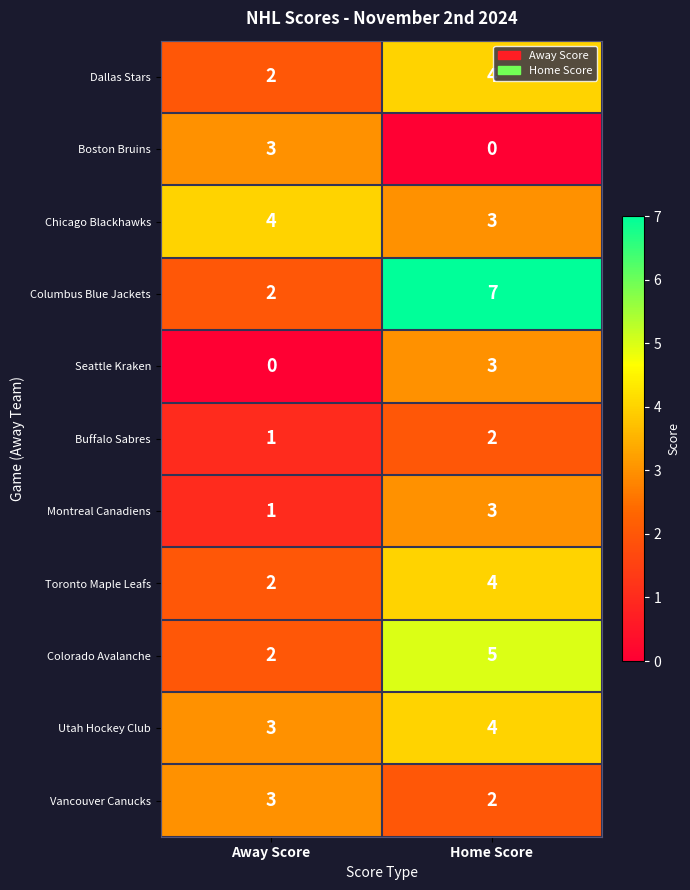

What is the spread (max minus min) of values at Away Score?

4